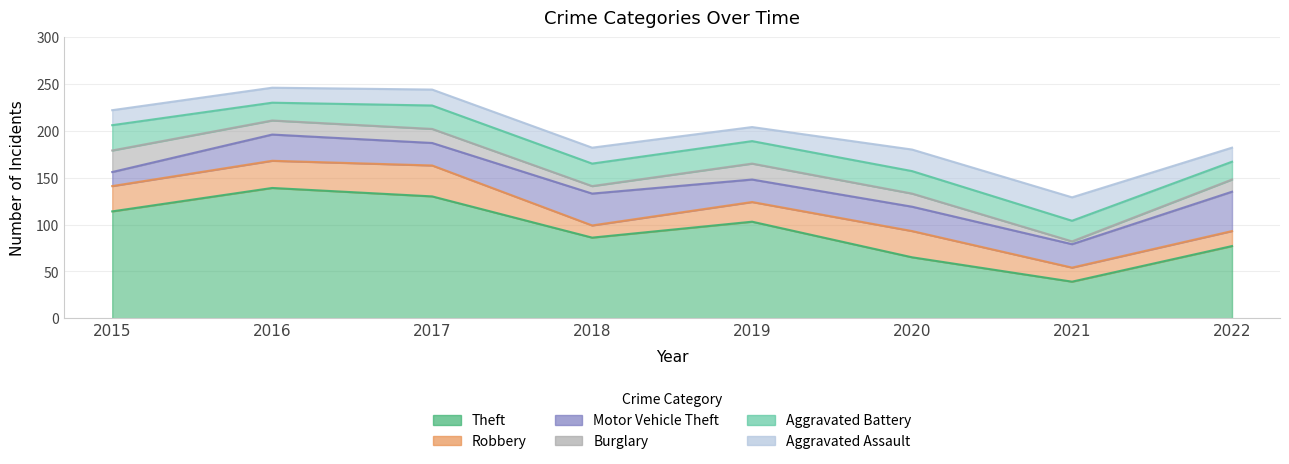

Which series ends up on top after the final intersection of Burglary and Motor Vehicle Theft?

Motor Vehicle Theft